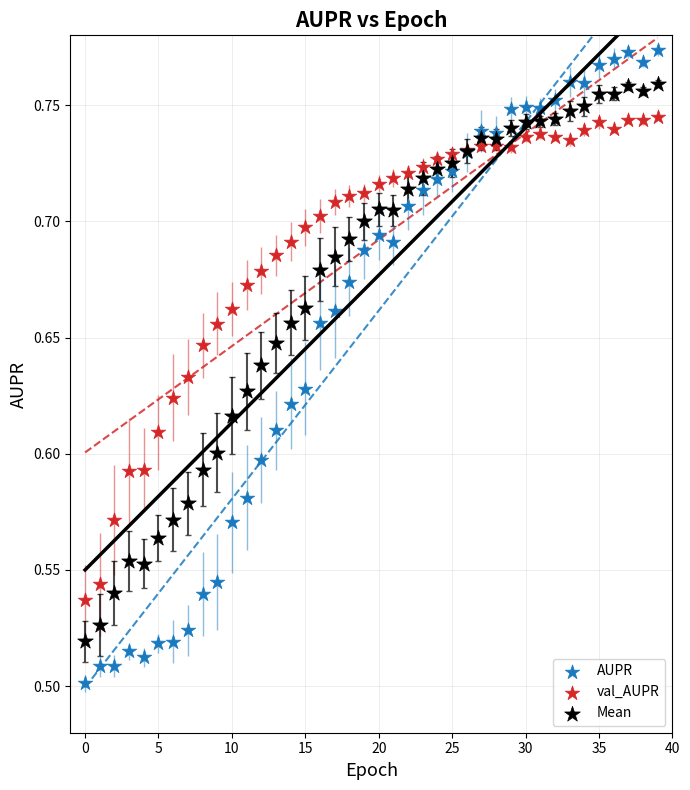

Which series reaches the maximum Y coordinate?

AUPR